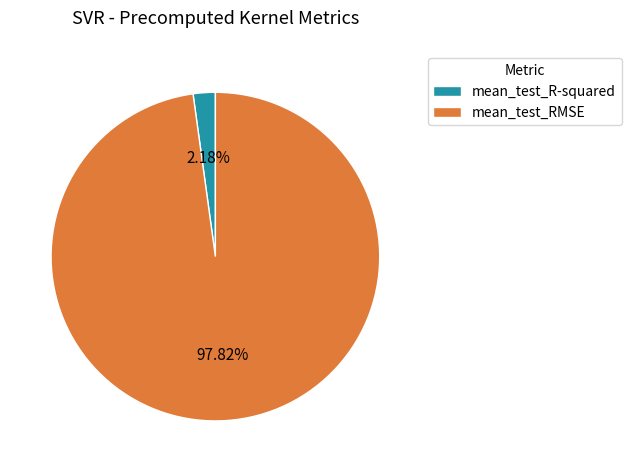

Is there a majority slice in this chart?

Yes